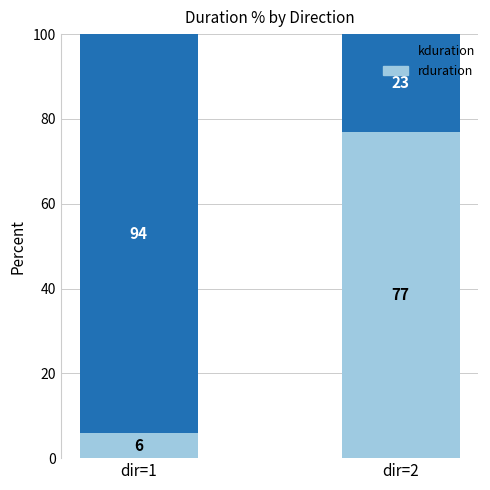

List the labels in order of rduration value, smallest first.

dir=1, dir=2